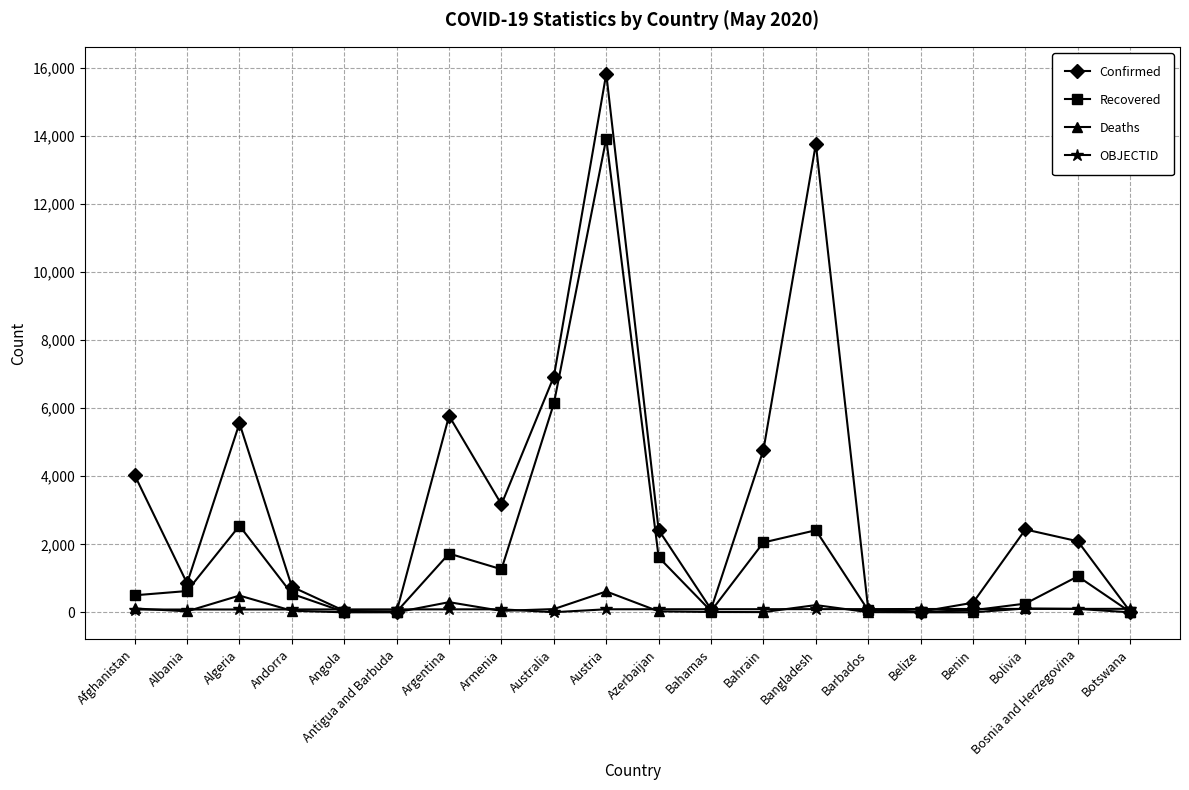

What is the label of the 6th point from the right?

Barbados